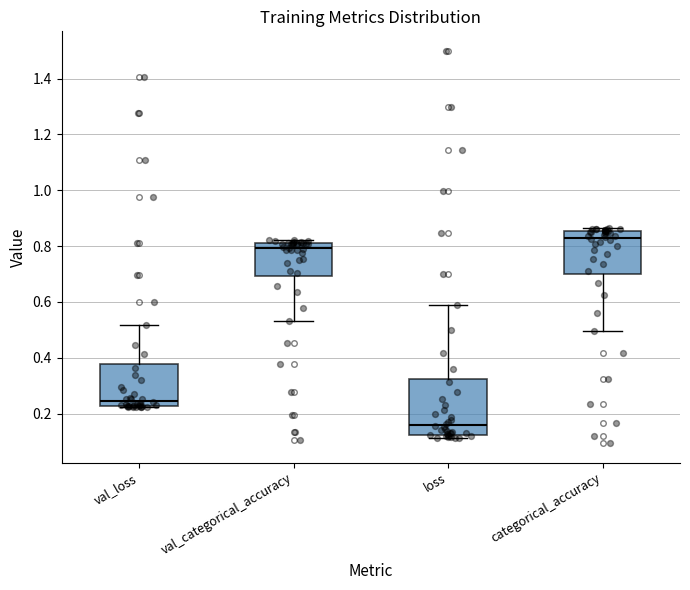

Reading left to right, transcribe this box plot: for each box, give where its median line is, the range the box spans, and where its two whiskers end, as read against the y-axis. The values are not printed on the chart, so give them approximately, as read against the axis.

val_loss: median 0.24, box 0.22 to 0.38, whiskers 0.22 to 0.52
val_categorical_accuracy: median 0.80, box 0.70 to 0.82, whiskers 0.54 to 0.82 (just above the box's upper edge)
loss: median 0.16, box 0.12 to 0.32, whiskers 0.12 (just below the box's lower edge) to 0.58
categorical_accuracy: median 0.82, box 0.70 to 0.86, whiskers 0.50 to 0.86 (just above the box's upper edge)